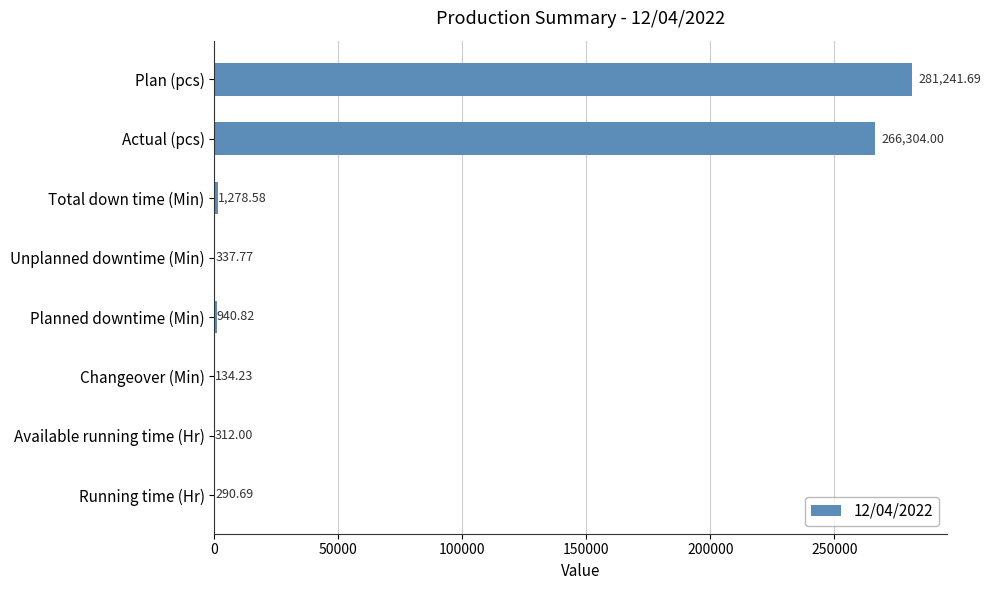

How many data points are above 940?

4